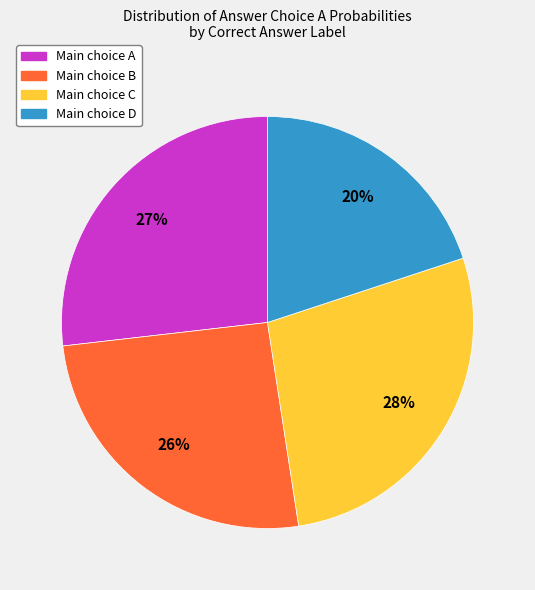

Is there a majority slice in this chart?

No